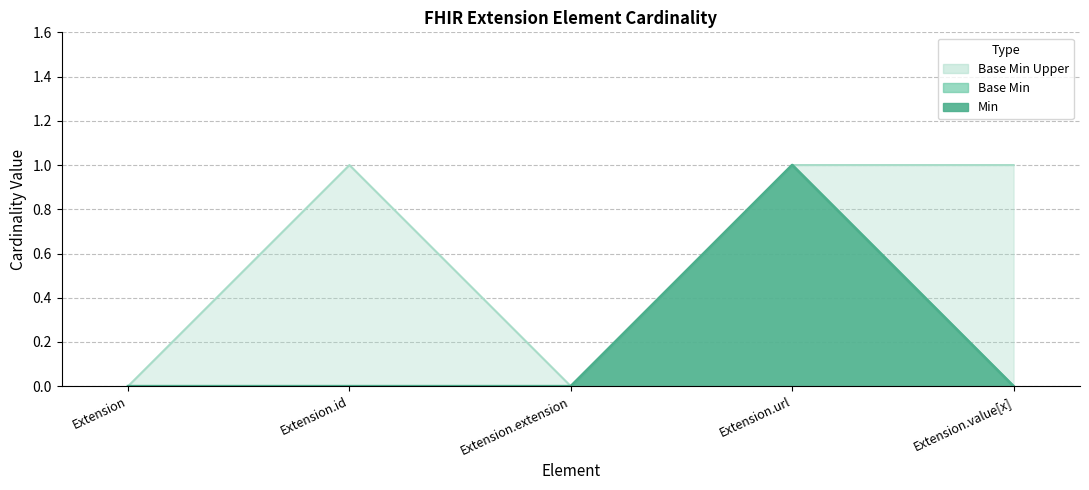

The Min series shows 1 at Extension.url. True or false?

True